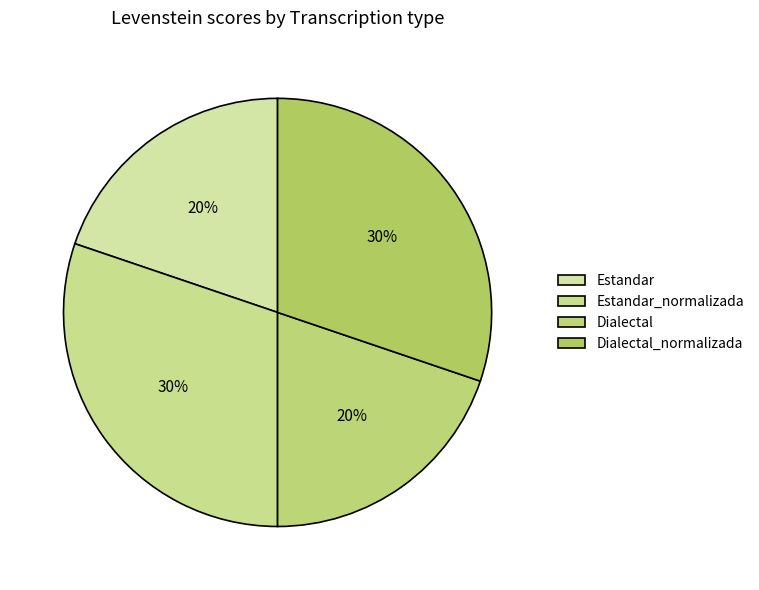

What is the total percentage of Dialectal_normalizada and Dialectal?

50.0%